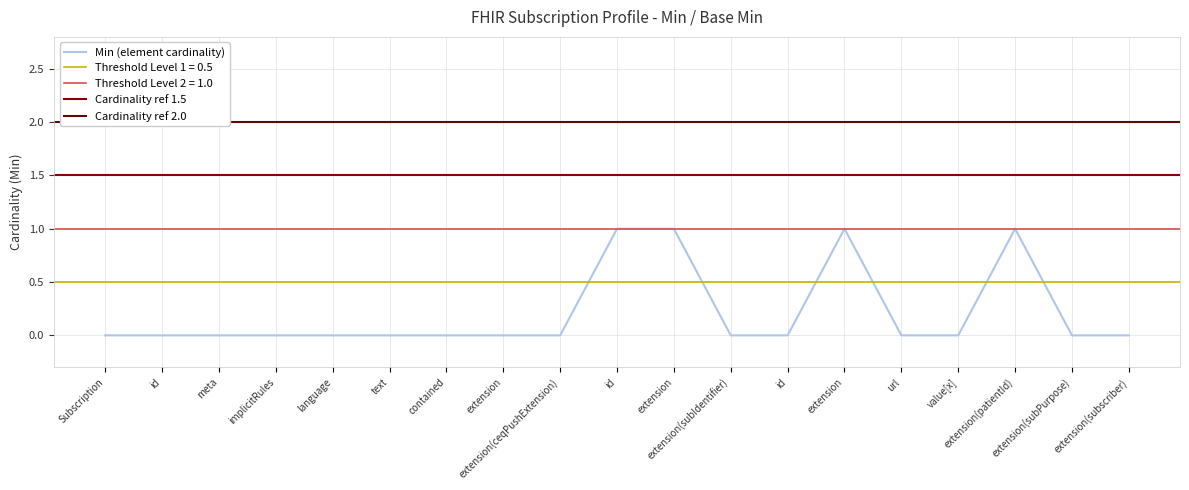

Does the chart display data point markers on the line(s)?

No